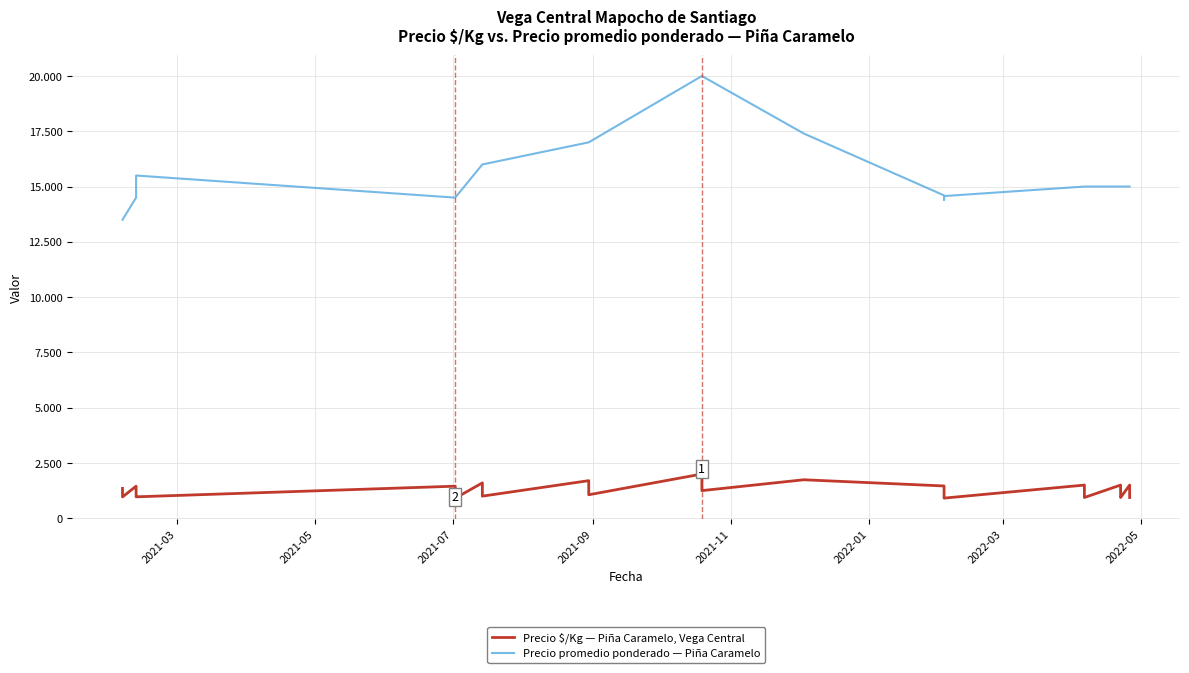

What is the value of the Precio $/Kg — Piña Caramelo, Vega Central point at the 8th from the left?

1450